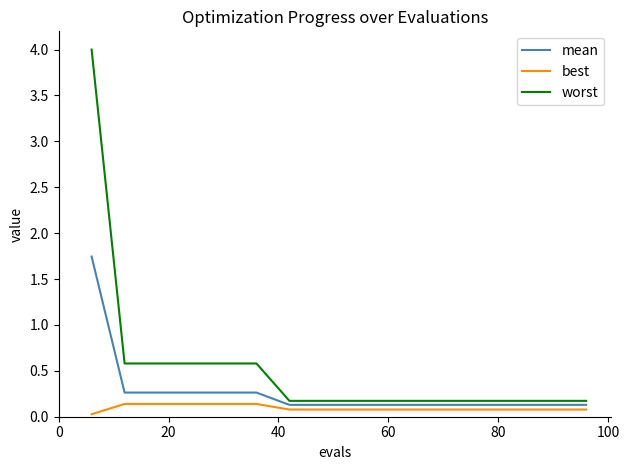

True or false: worst and best intersect in this chart.

False